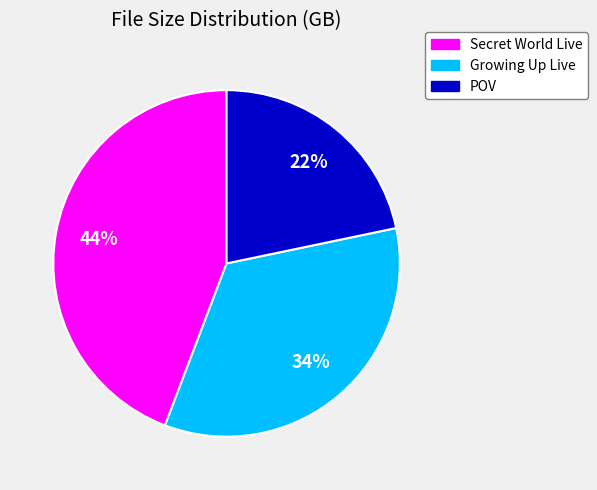

What is the smallest slice in the pie chart?

POV